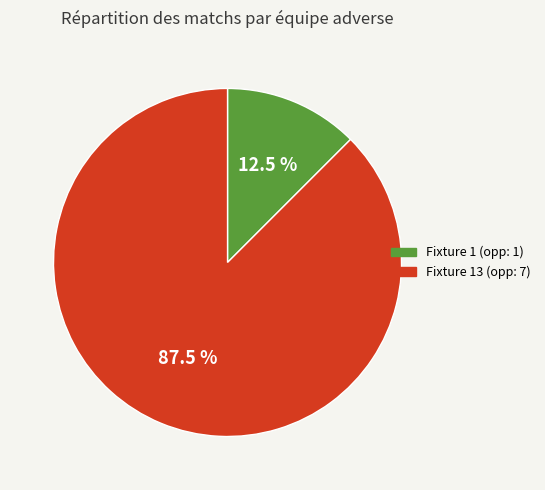

Is there any slice that represents more than half of the pie?

Yes